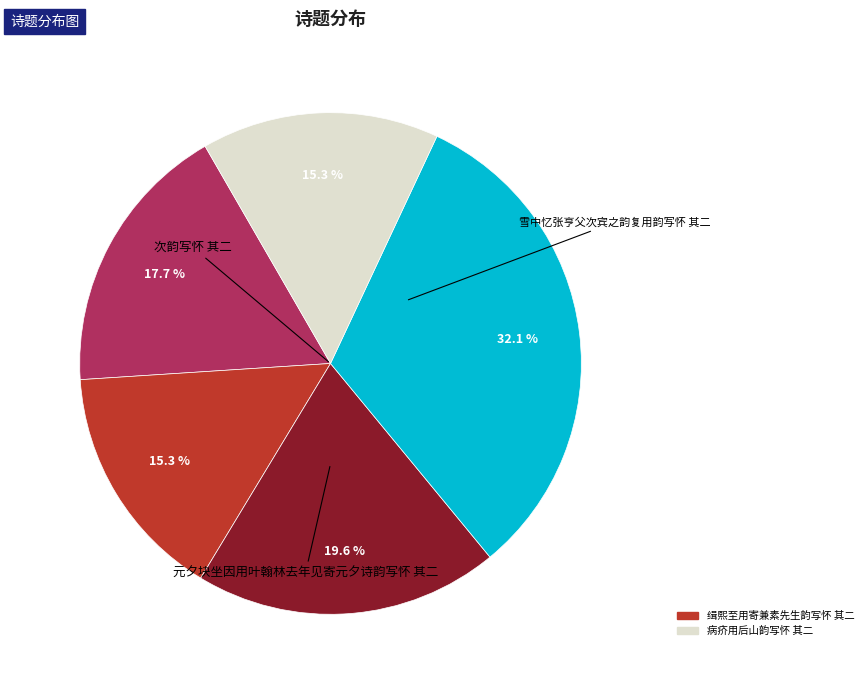

Is there any slice that represents more than half of the pie?

No